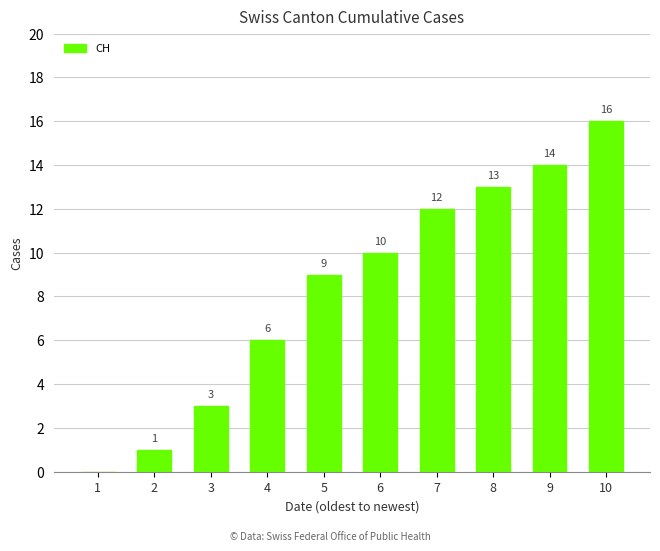

Reading left to right, what are all the values shown in this chart?

0	1	3	6	9	10	12	13	14	16